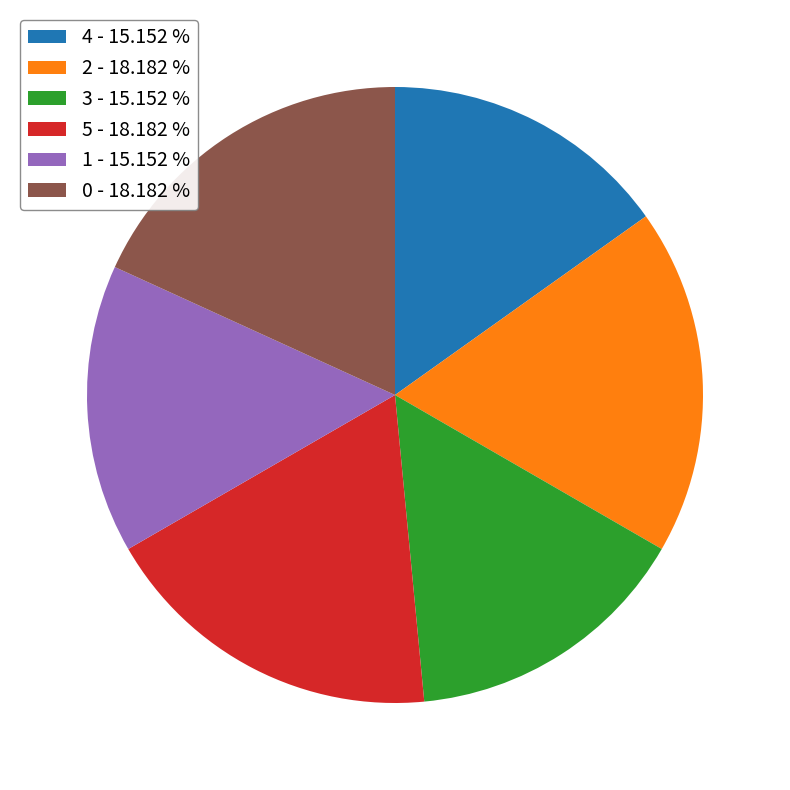

Is there any slice that represents more than half of the pie?

No